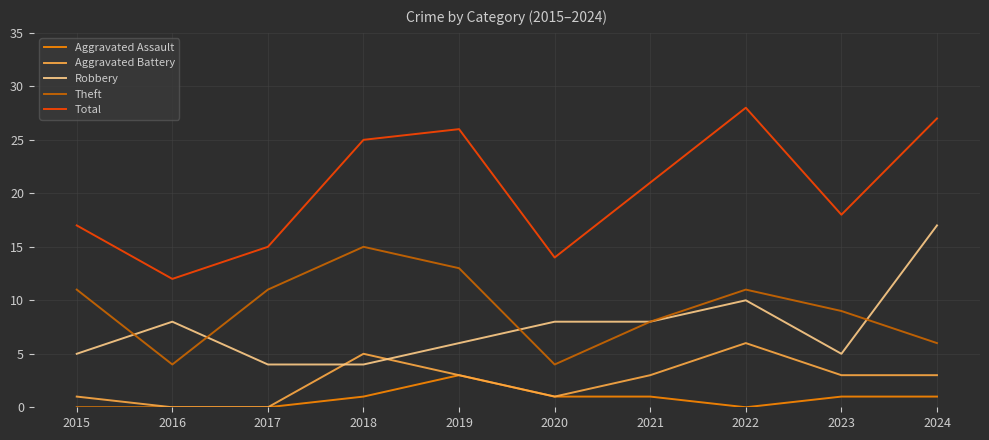

What is the total value across all series at 2017?

30